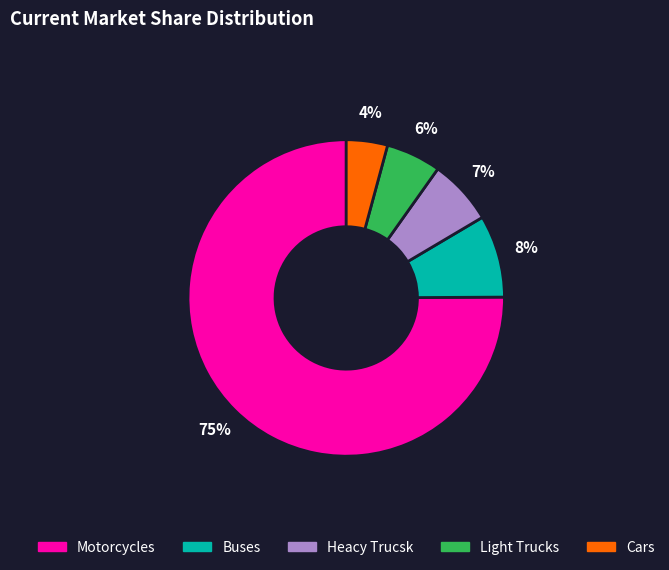

Does any single category account for the majority?

Yes